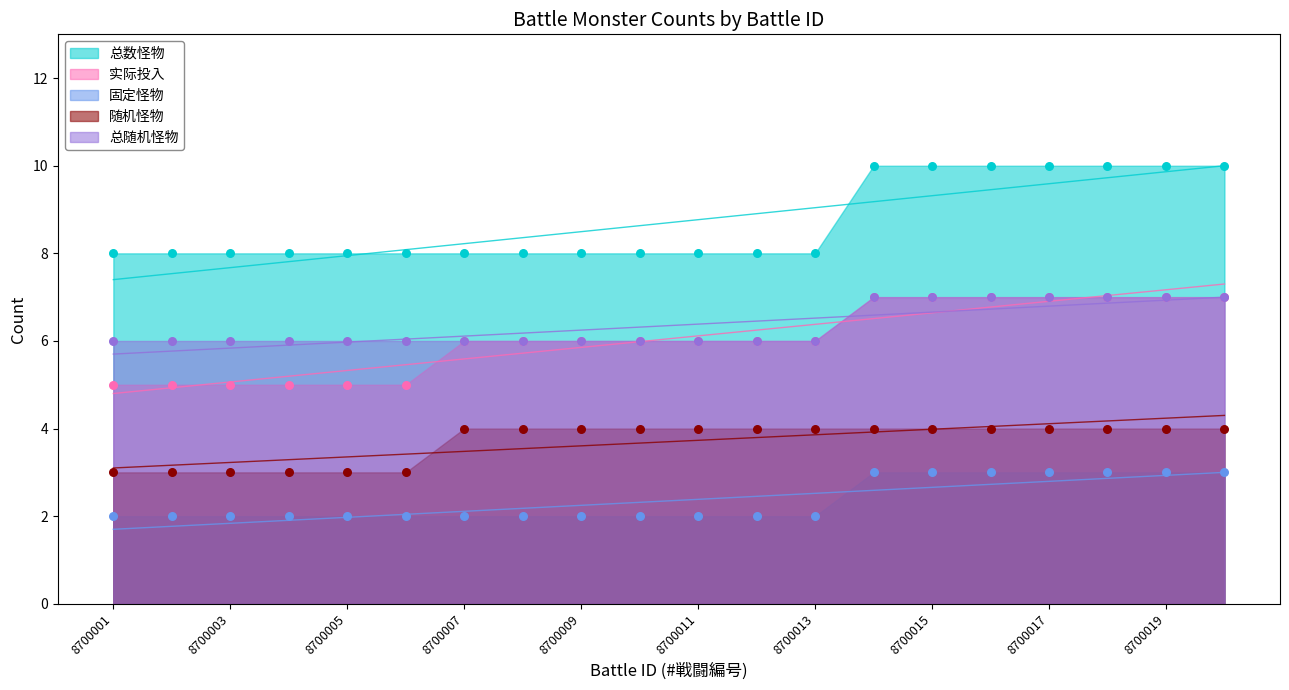

At how many categories does at least one series exceed 5?

20